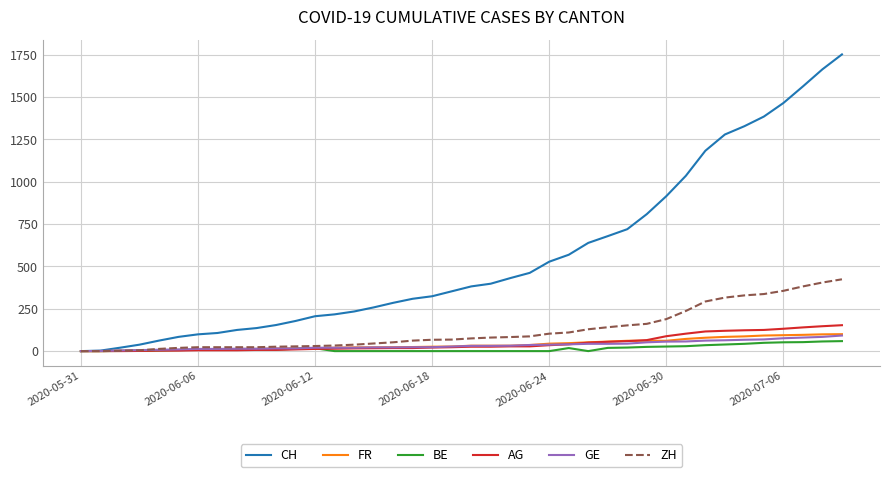

Which series has the largest range (max minus min)?

CH